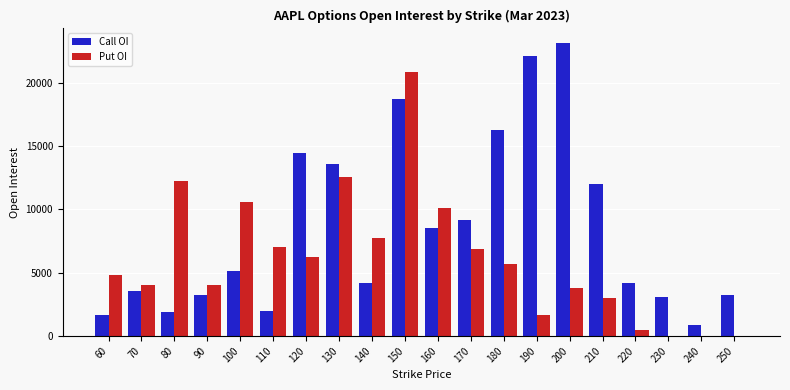

Between 110 and 180, which series saw the biggest shift?

Call OI